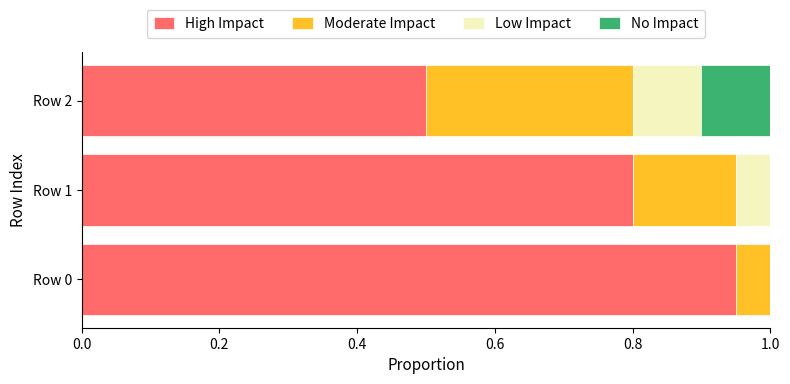

What is the total value across all series at Row 2?

1.0